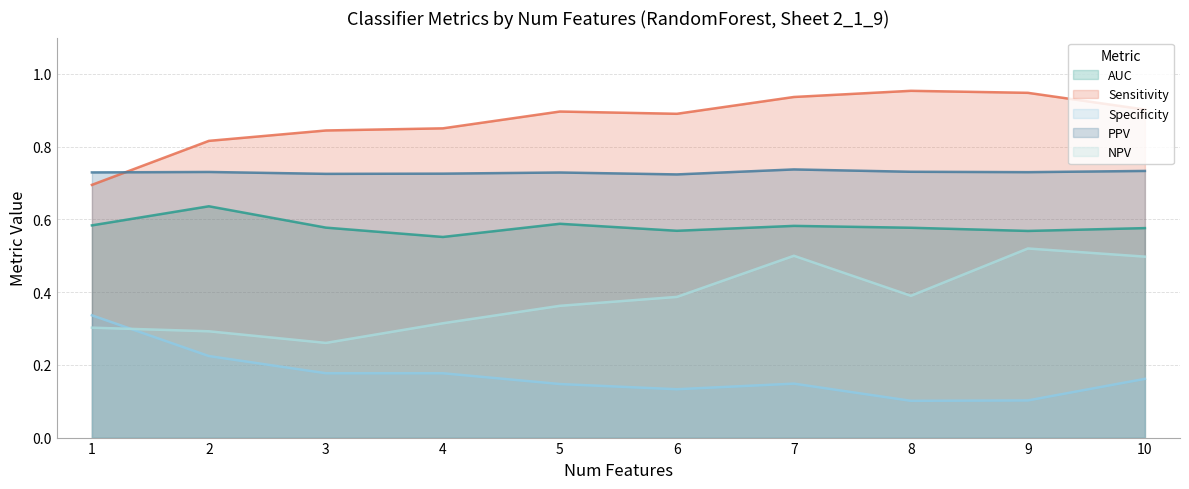

At how many categories does at least one series exceed 0?

10